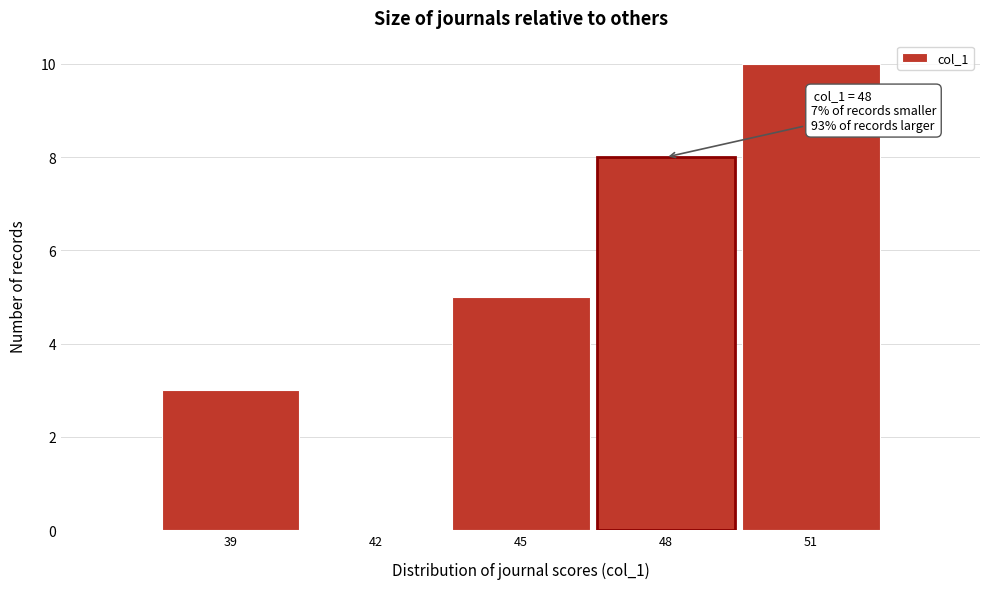

Reading left to right, list all the values displayed in this chart.

39=3	42=0	45=5	48=8	51=10